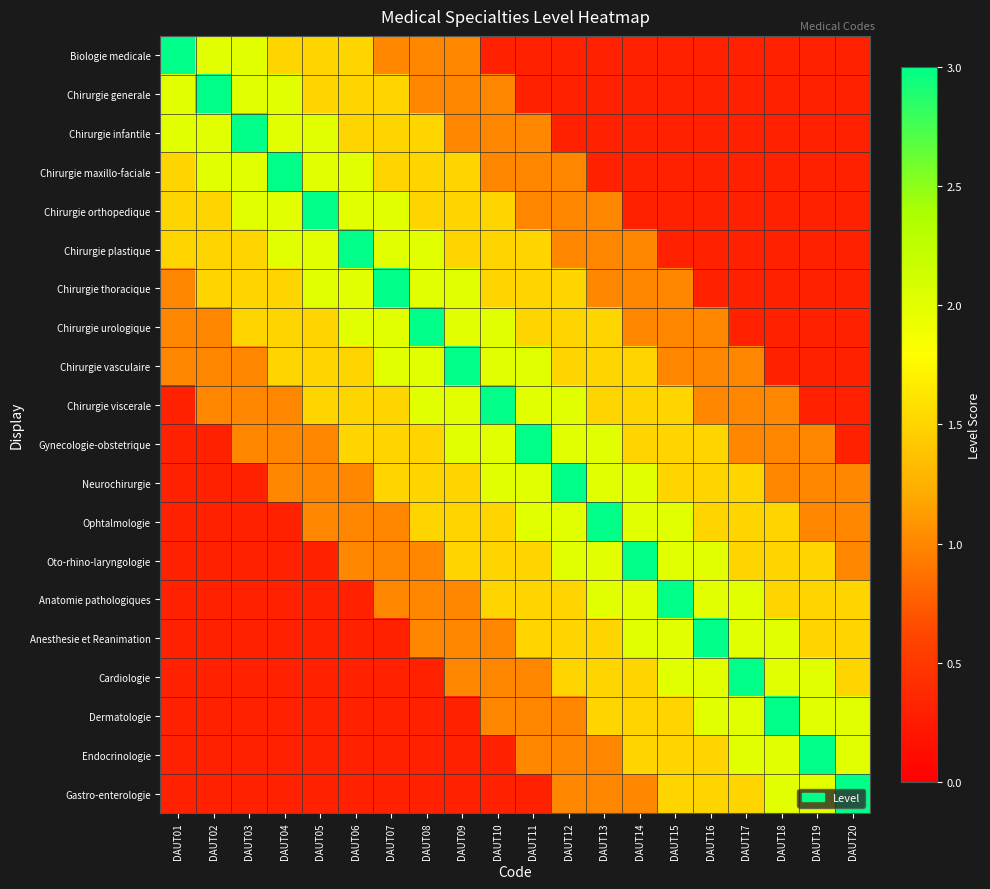

What is the smallest value displayed?

0.3